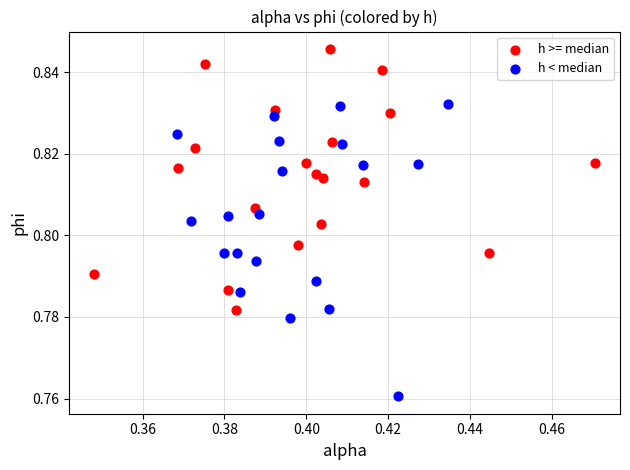

Which series reaches the maximum Y coordinate?

h >= median